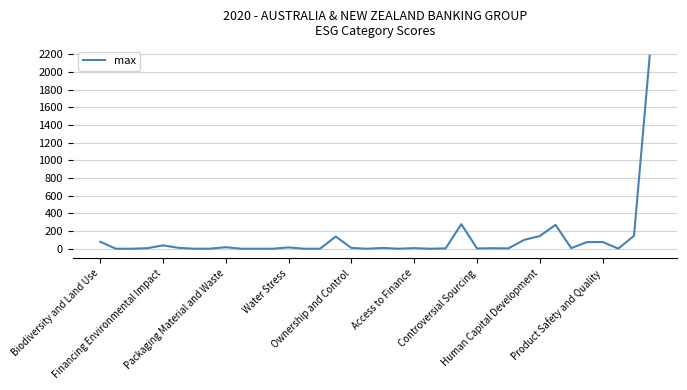

Does the chart have visible grid lines?

Yes